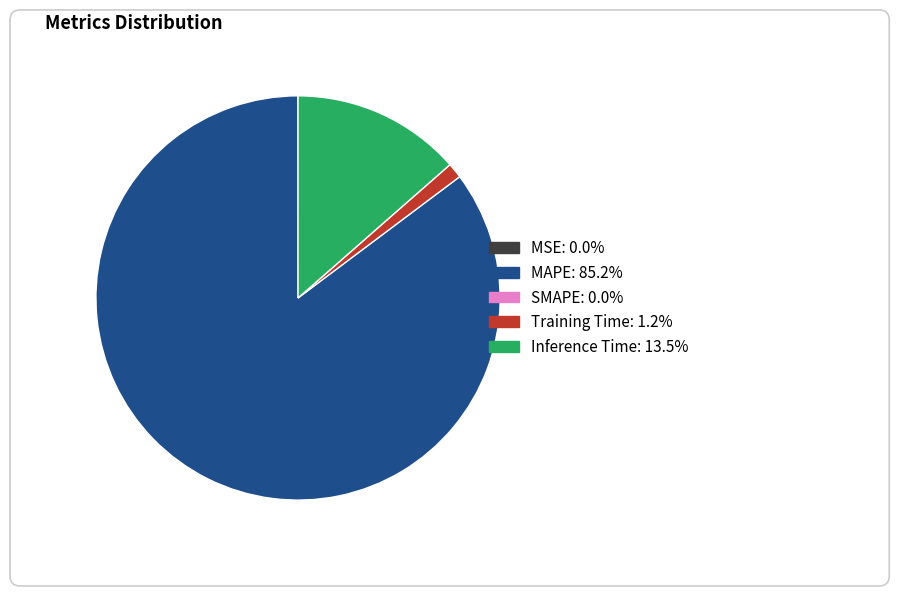

Is there a majority slice in this chart?

Yes